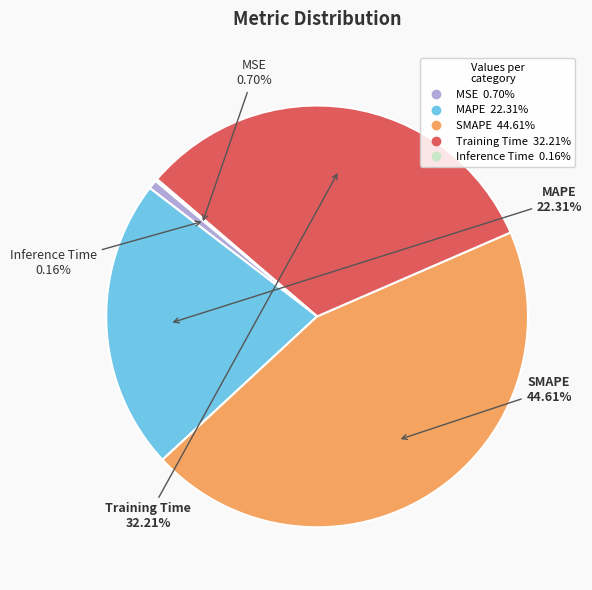

Approximately how many times larger is the value at Training Time compared to SMAPE?

0.7